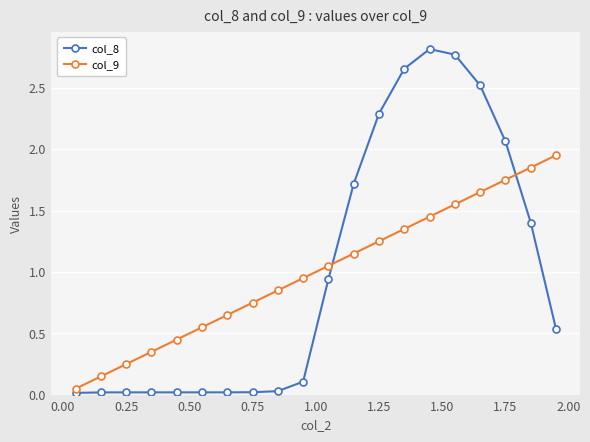

Does the chart display data point markers on the line(s)?

Yes